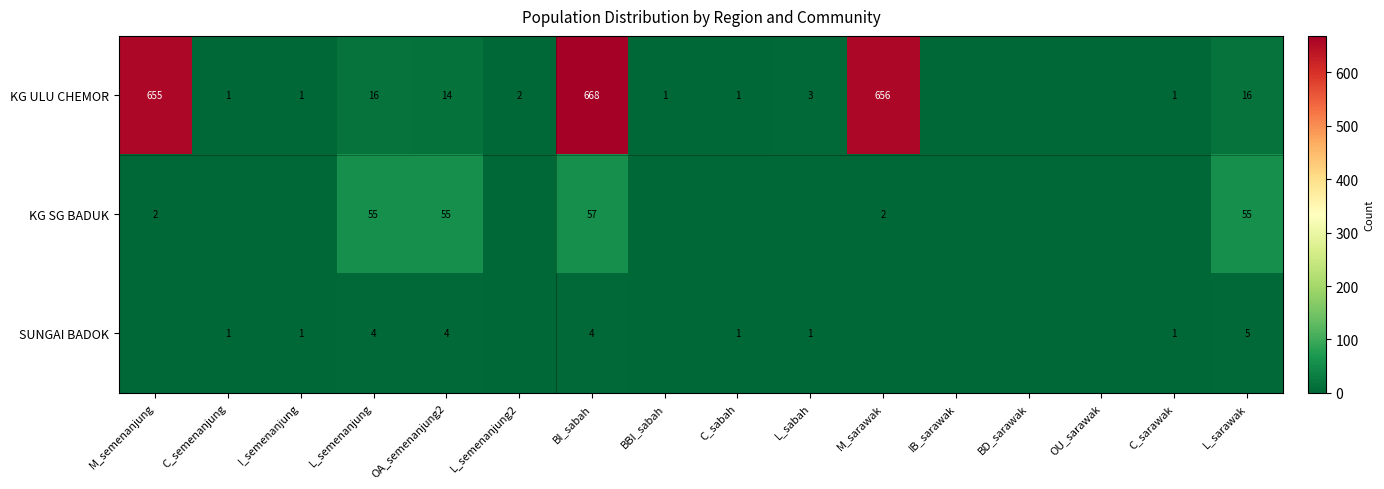

At how many categories does at least one series exceed 235?

3